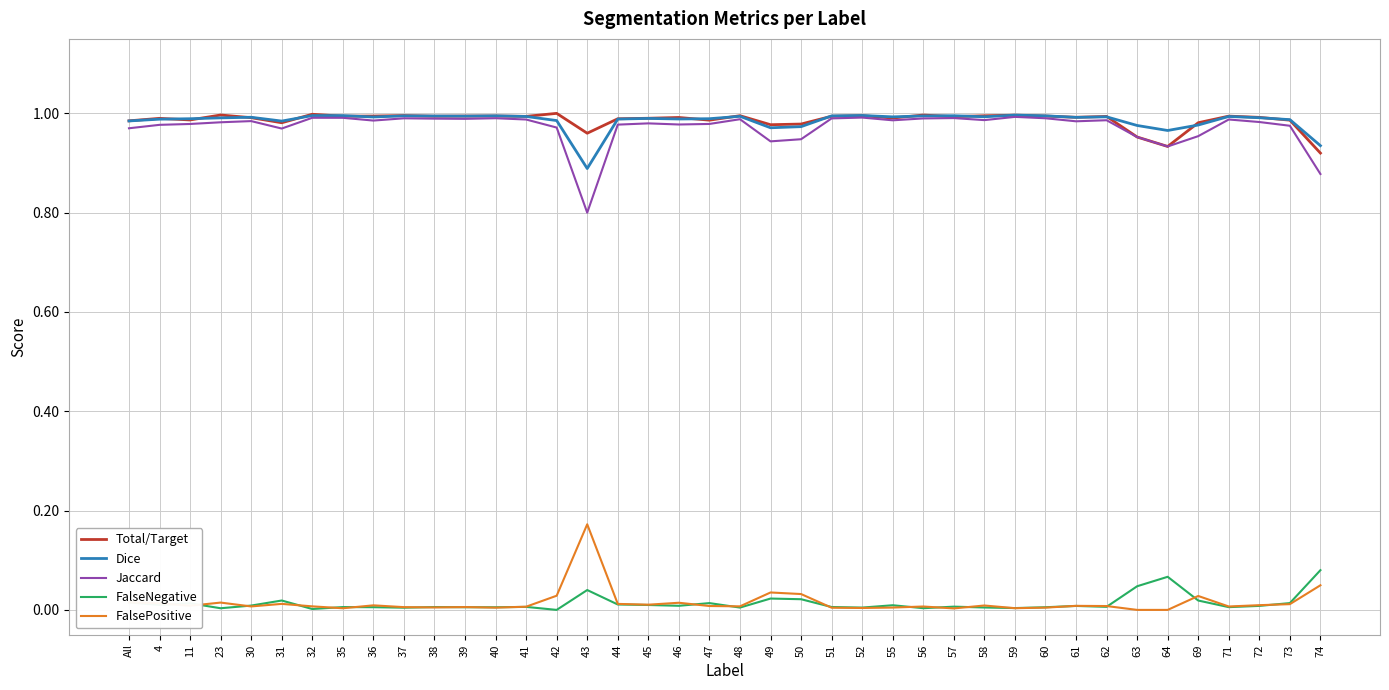

The Dice series shows 1.0 at 58. True or false?

True